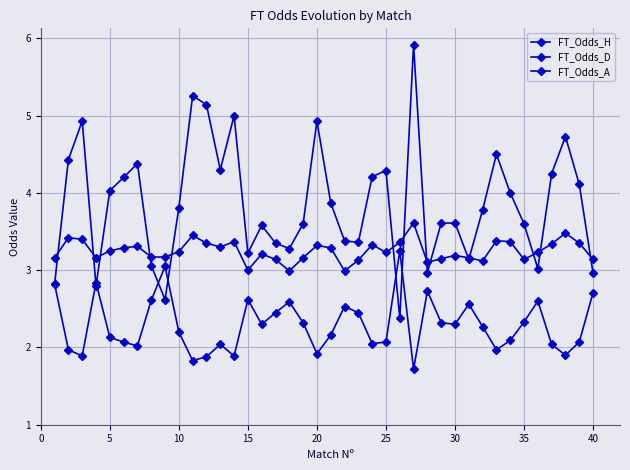

Is this an area chart (filled region under the line)?

No